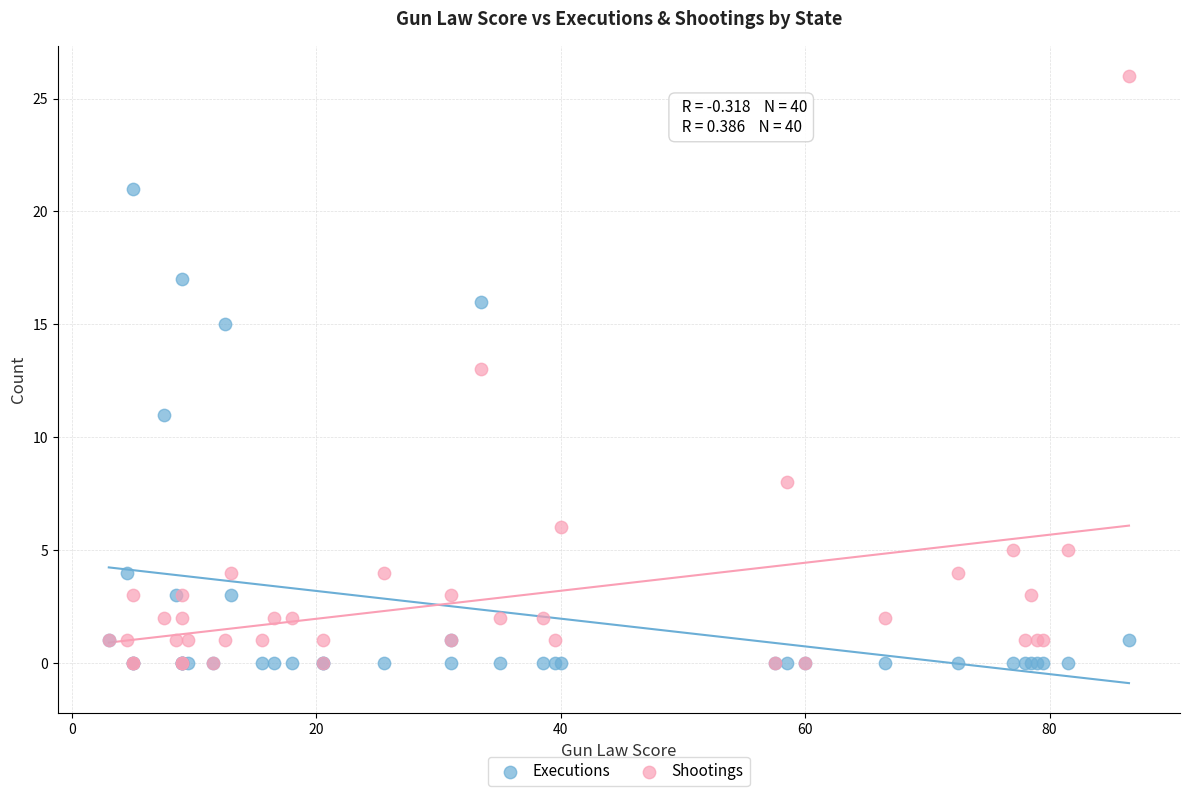

Which series has the largest Y range (max minus min)?

Shootings